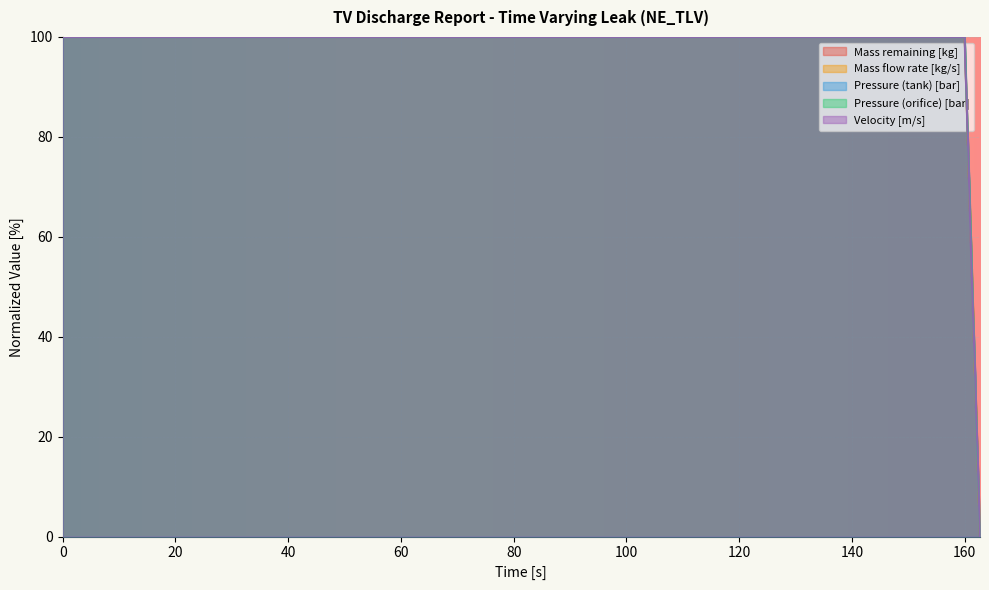

Is the value of Mass flow rate [kg/s] at 160.58 greater than the value of Pressure (tank) [bar] at 161.321?

Yes